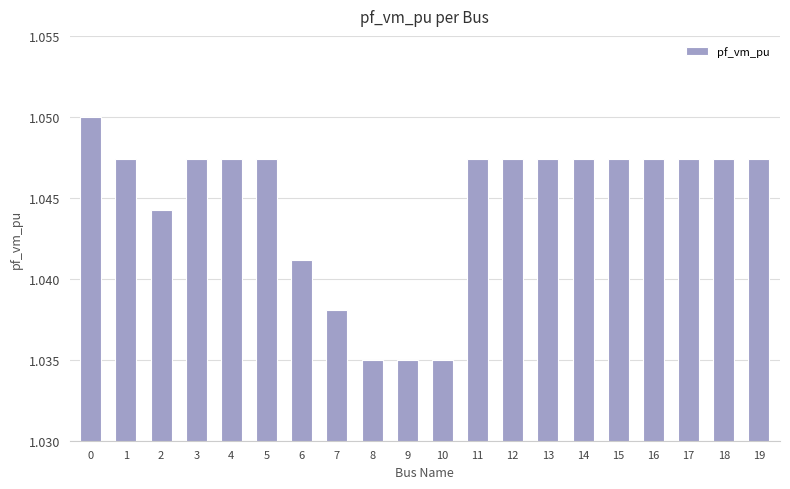

How many series are shown in this chart?

1